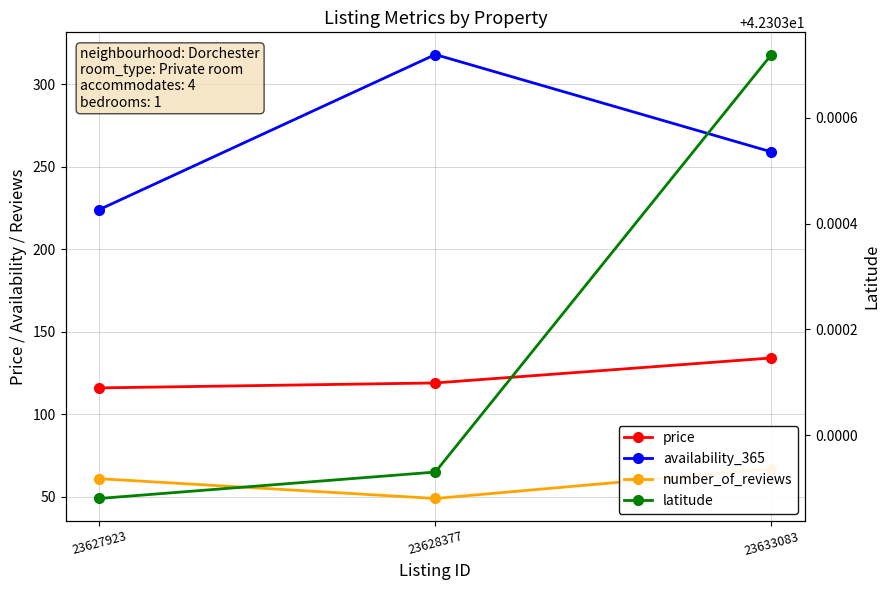

How many data points in number_of_reviews are above 61?

1